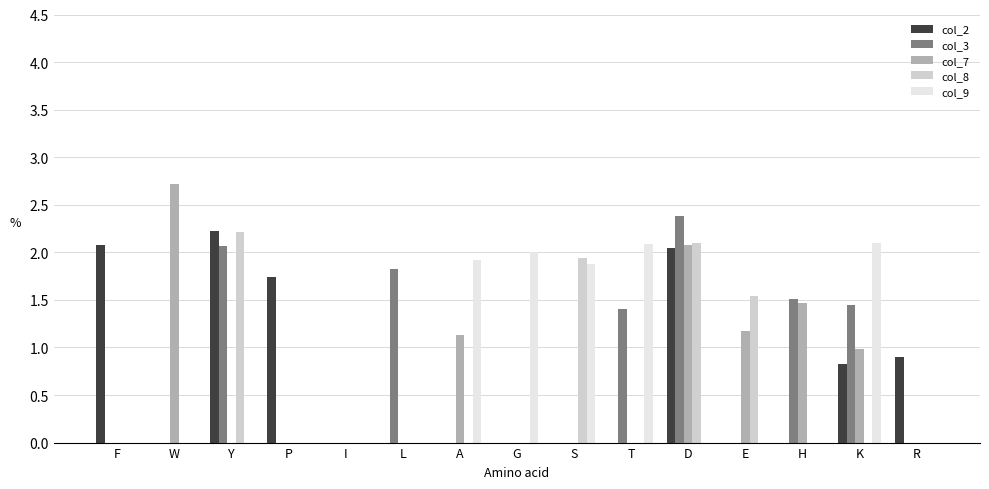

What is the sum of the col_8 values at H and D?

2.1